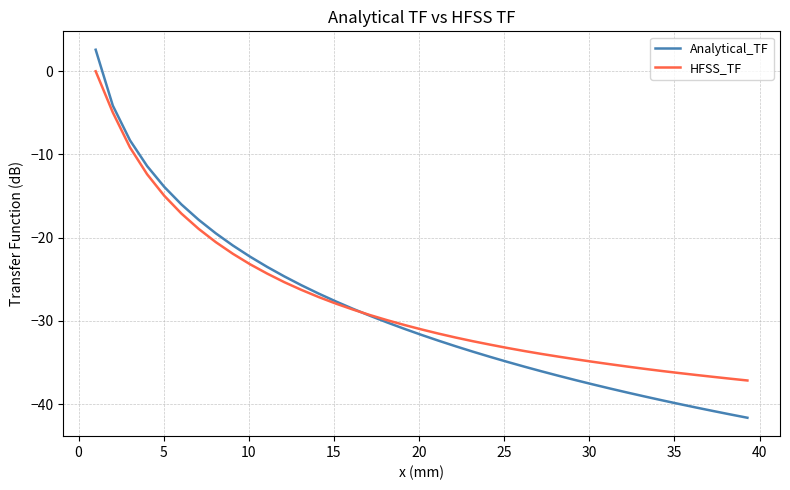

What is the smallest value displayed?

-41.7